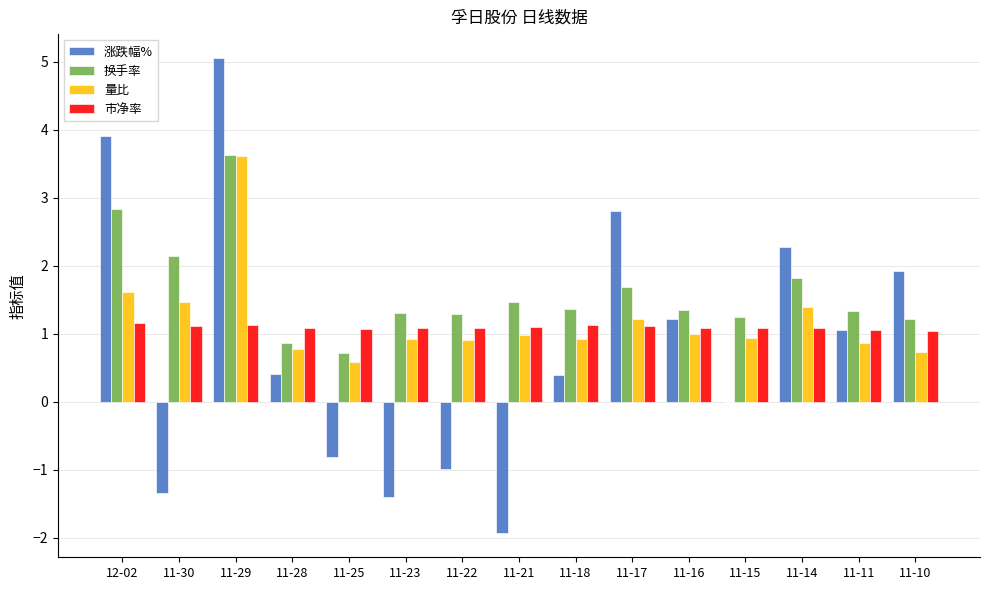

What is the approximate value of 涨跌幅% at 11-14?

2.3